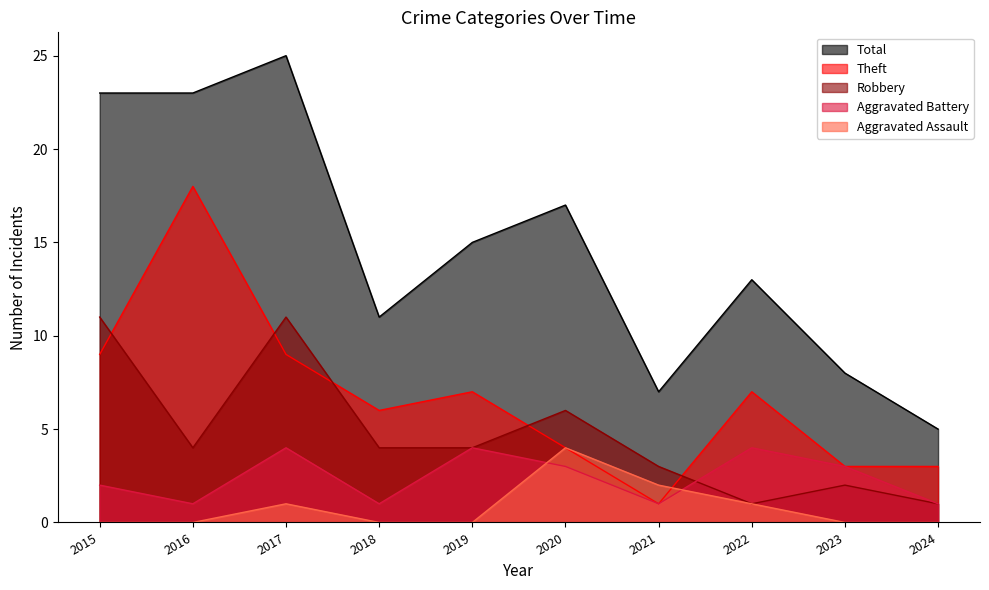

What is the total value across all series at 2015?

45